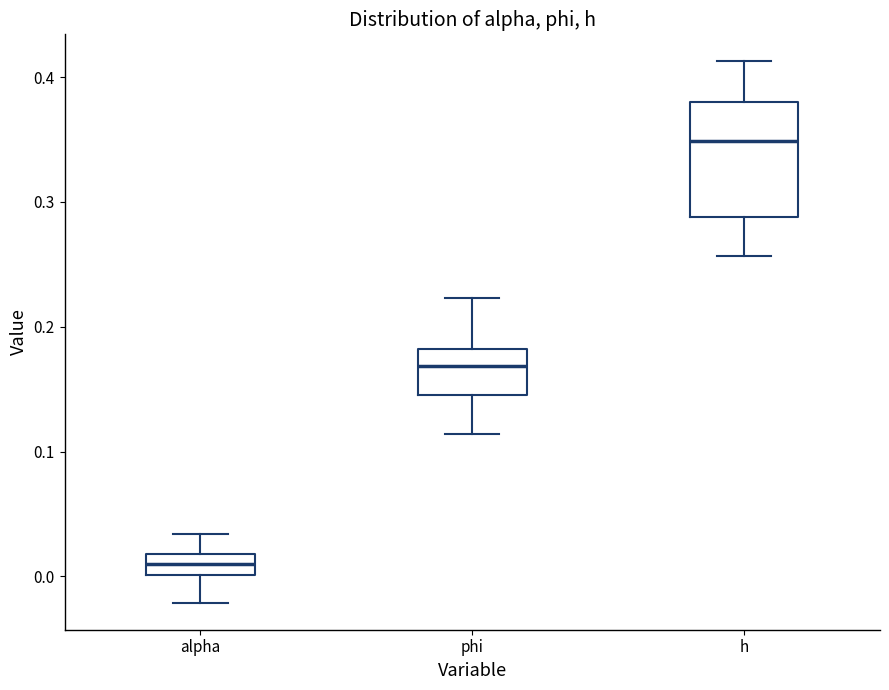

Which box's median line is the highest?

h